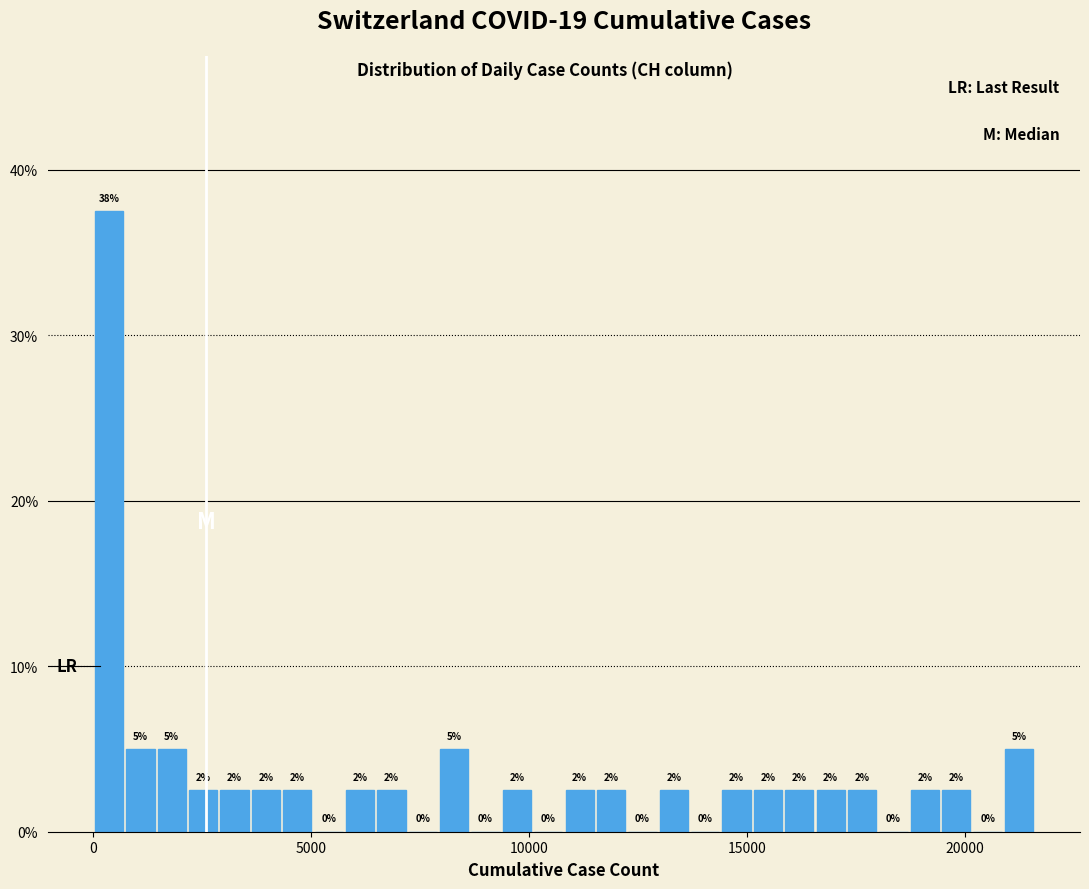

Around what value on the x-axis is the tallest bar? Give the approximate position of its centre, as read against the axis.

500